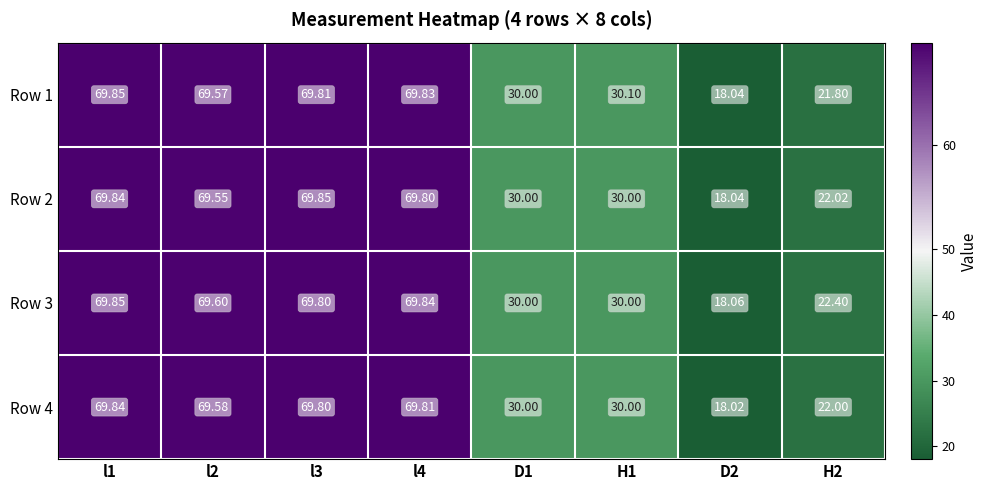

Is the value of Row 4 at D2 greater than the value of Row 1 at l1?

No